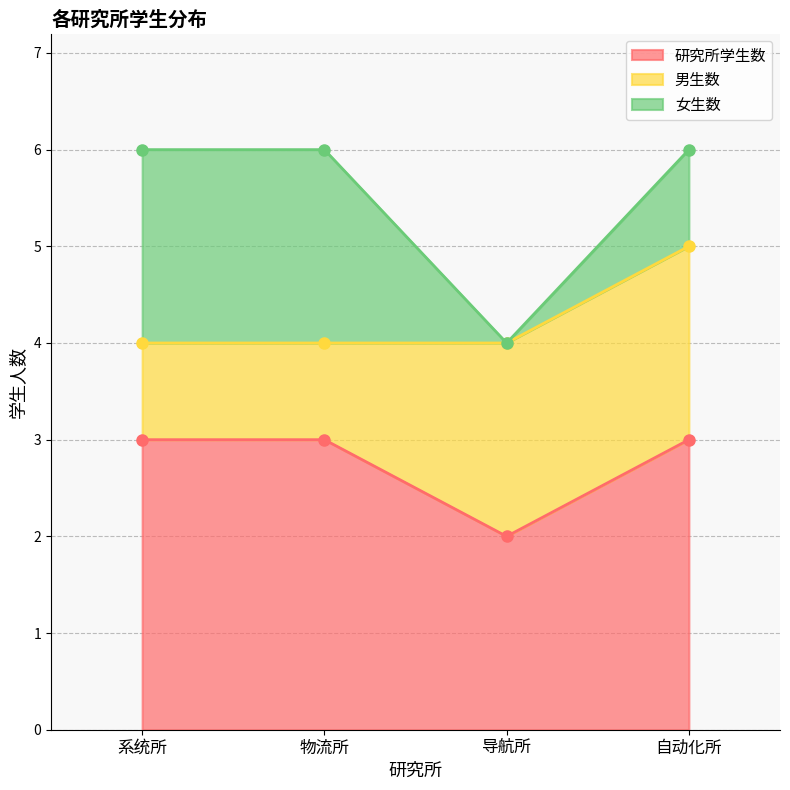

Read the 男生数 value at 物流所.

1